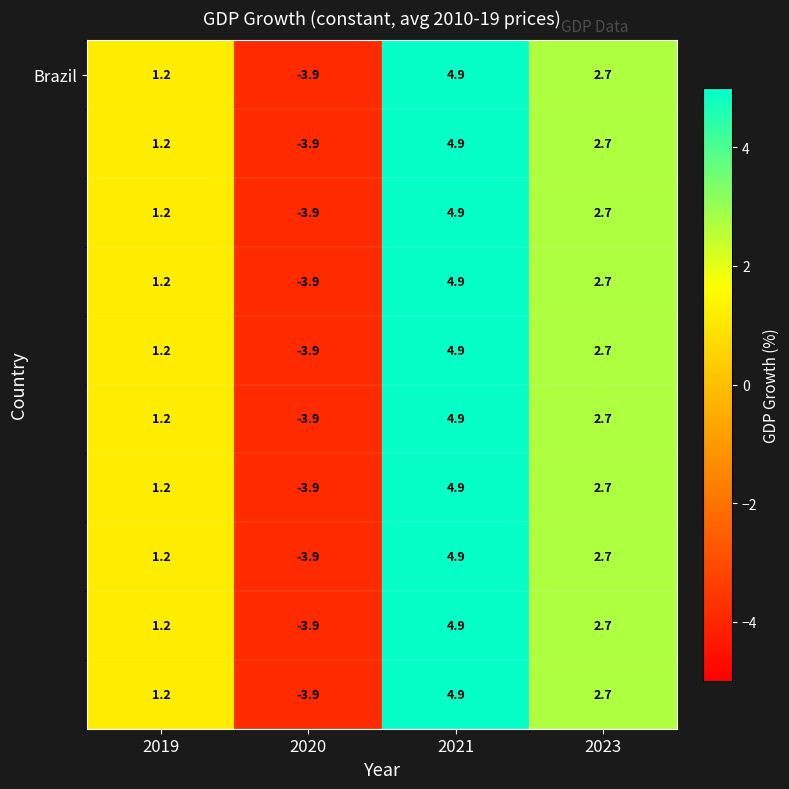

What is the total value across all series at 2023?

27.0